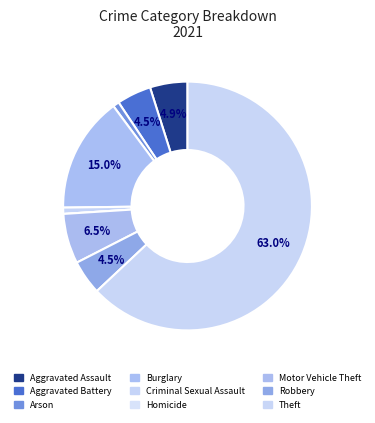

What is the smallest slice in the pie chart?

Homicide